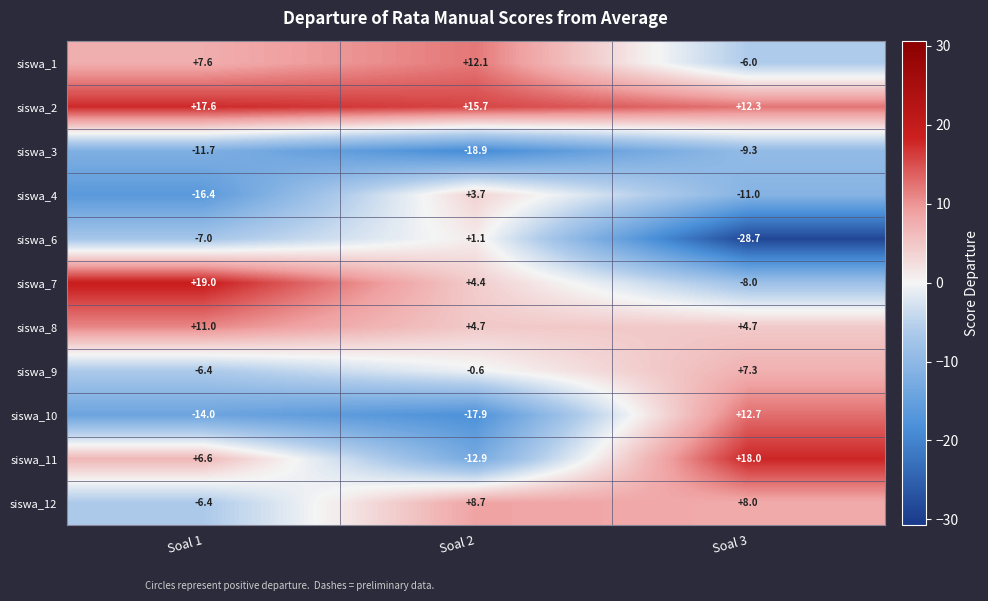

Rank the categories by siswa_11 value from lowest to highest.

Soal 2, Soal 1, Soal 3